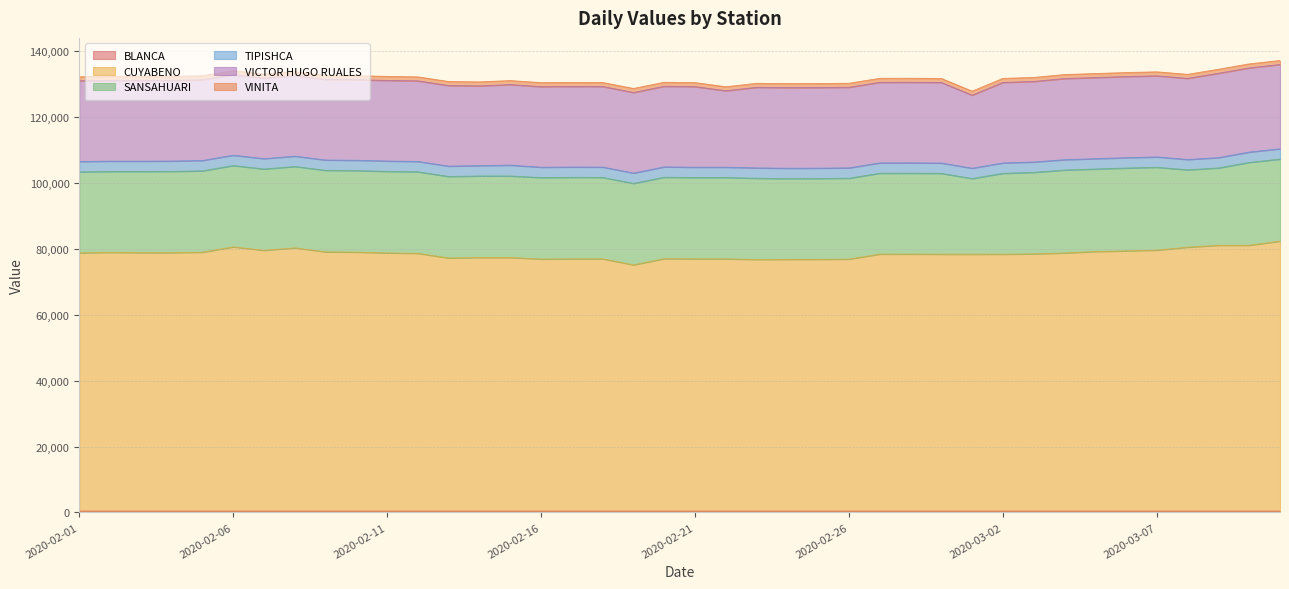

Which series has the largest range (max minus min)?

CUYABENO